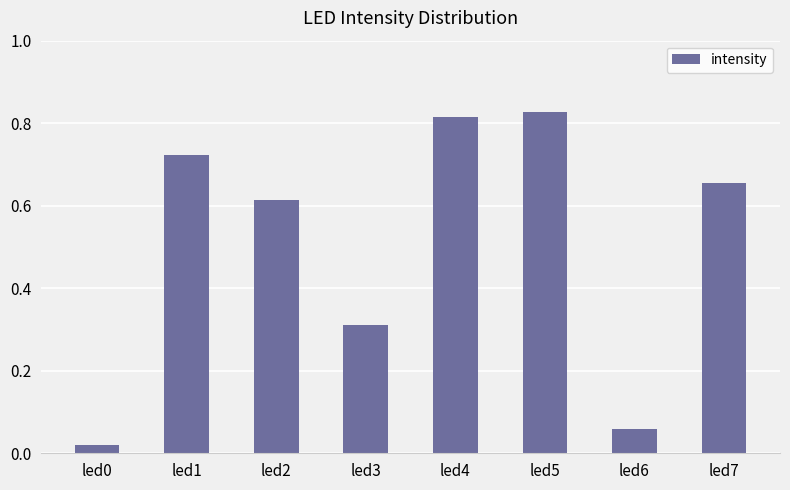

Does the chart contain any negative values?

No